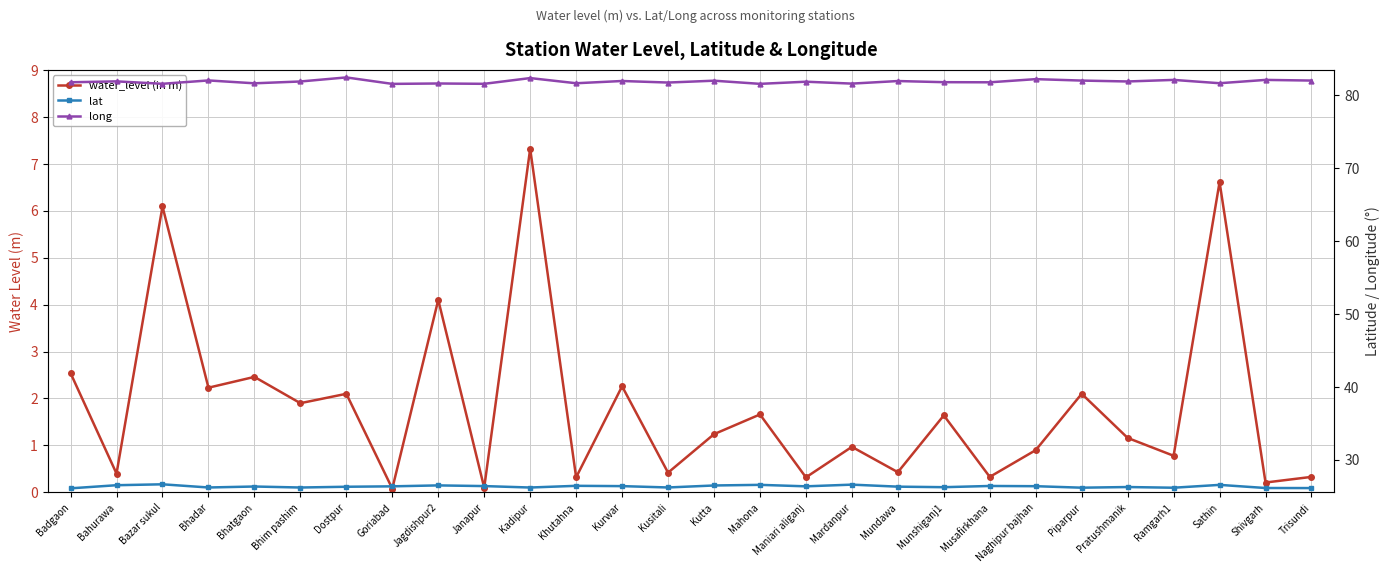

List the series in order of their overall mean, lowest first.

water_level (in m), lat, long